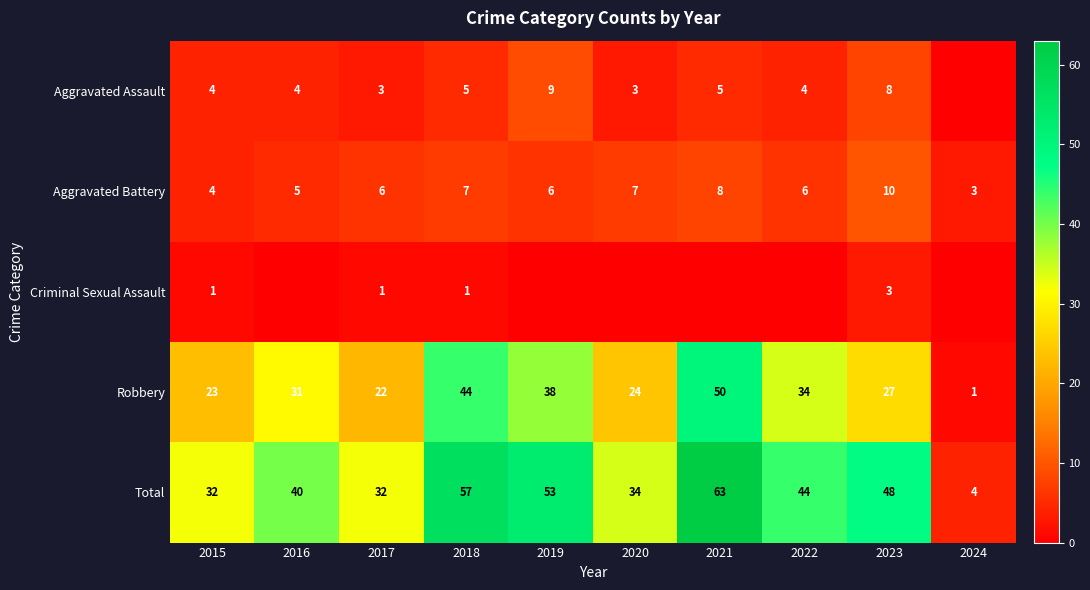

Between 2021 and 2015, which is larger?

2021